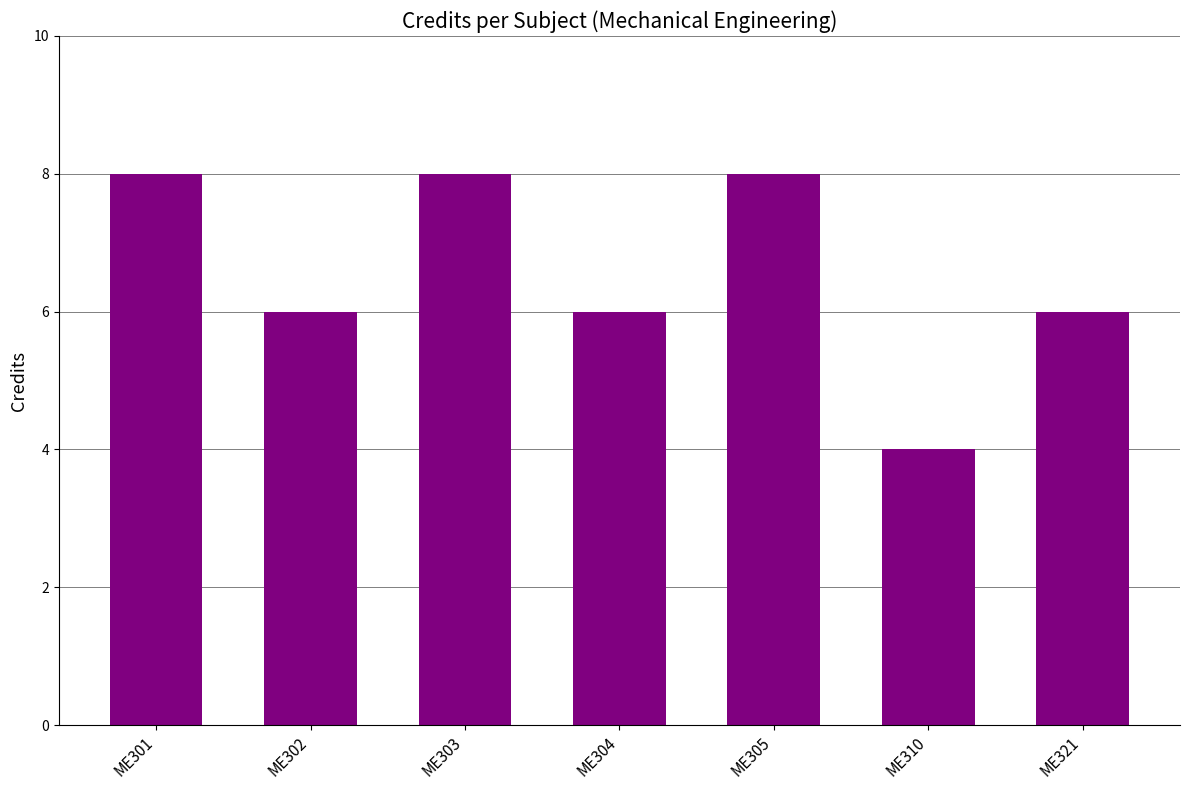

Count the number of data series in this chart.

1